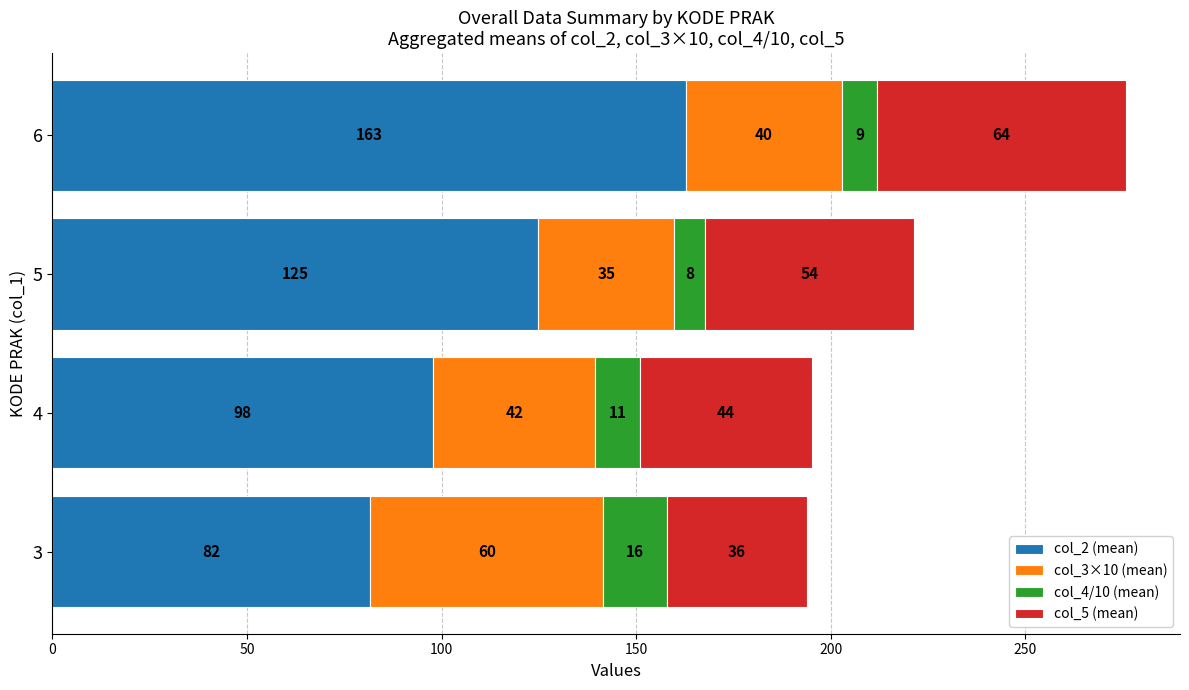

What is the maximum value for col_2 (mean)?

162.8